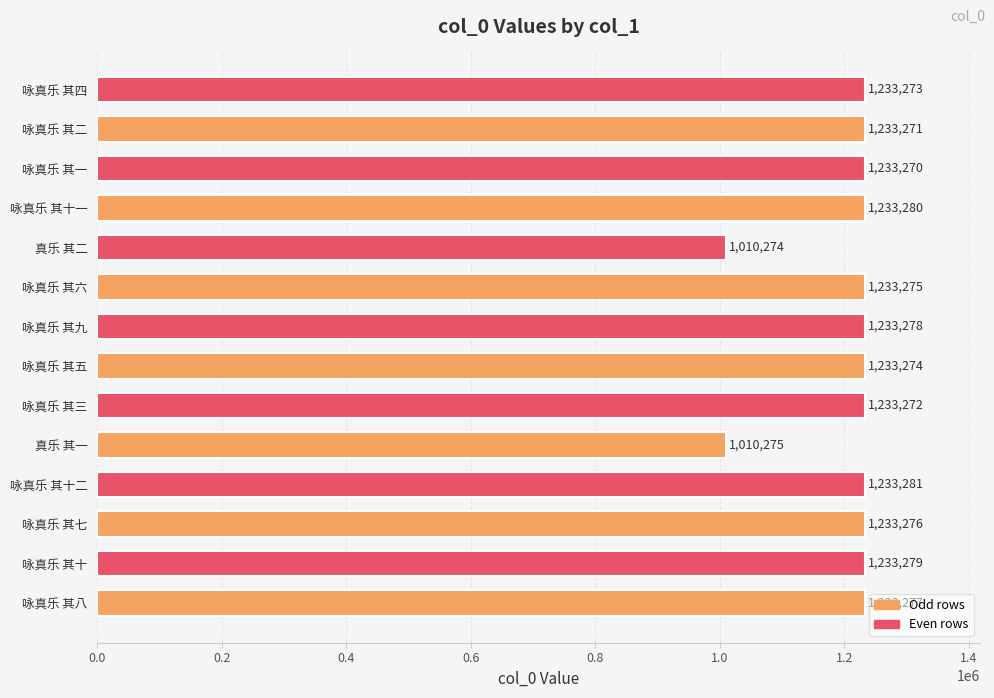

What is the difference between the maximum and minimum values?

223007